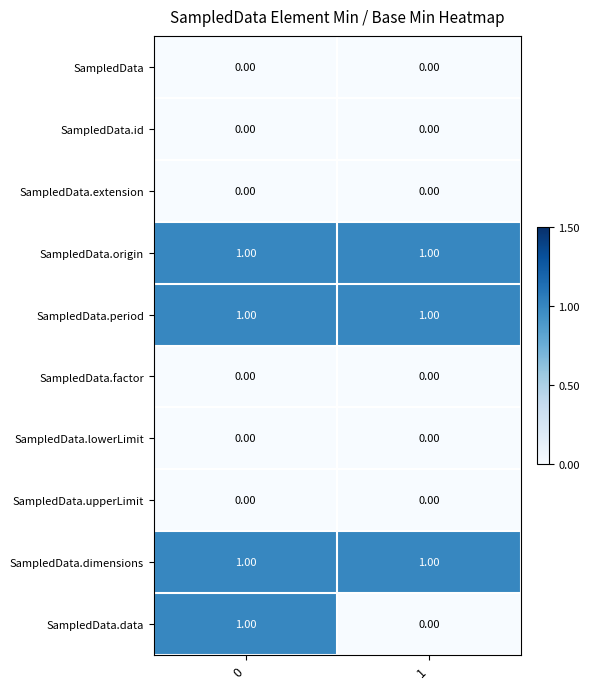

What is the total value across all series at 1?

3